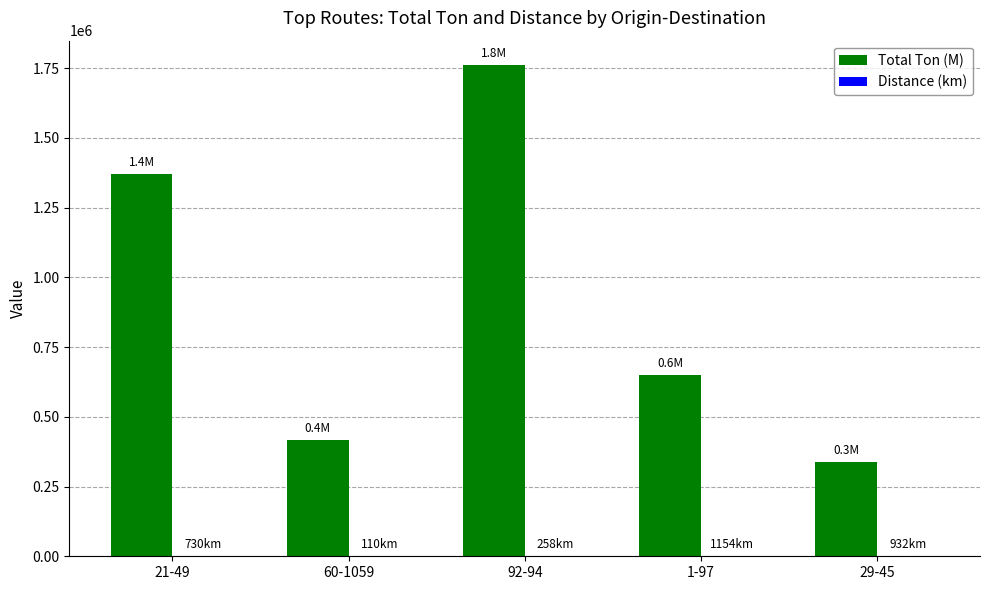

Which series has the largest total across all categories?

Total Ton (M)